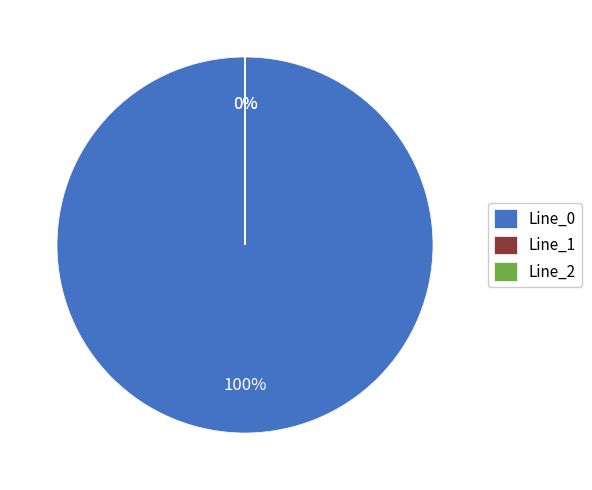

To the nearest percent, what is the difference between the Line_1 and Line_0 slice percentages?

100%